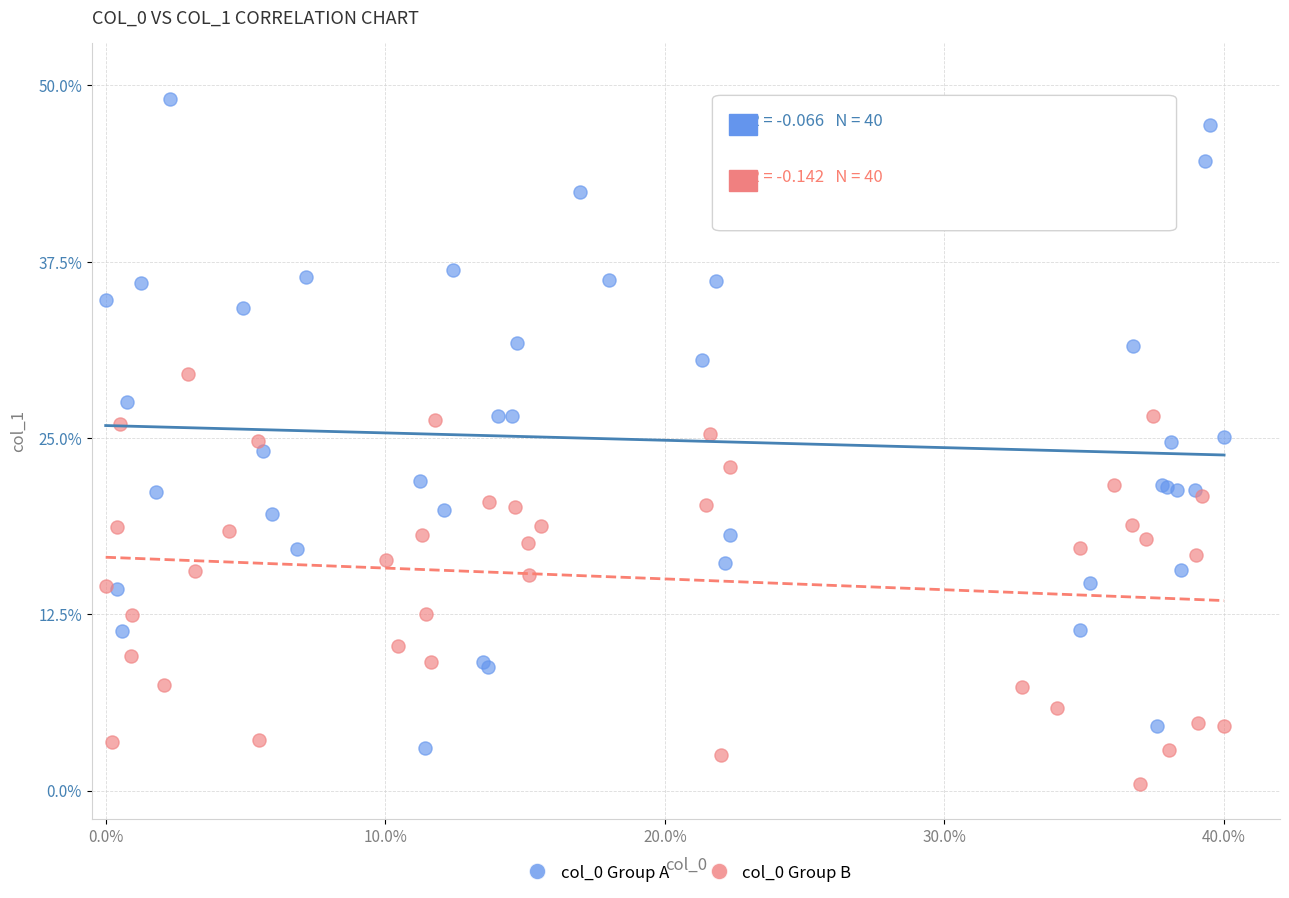

Which series contains the highest Y value?

col_0 Group A